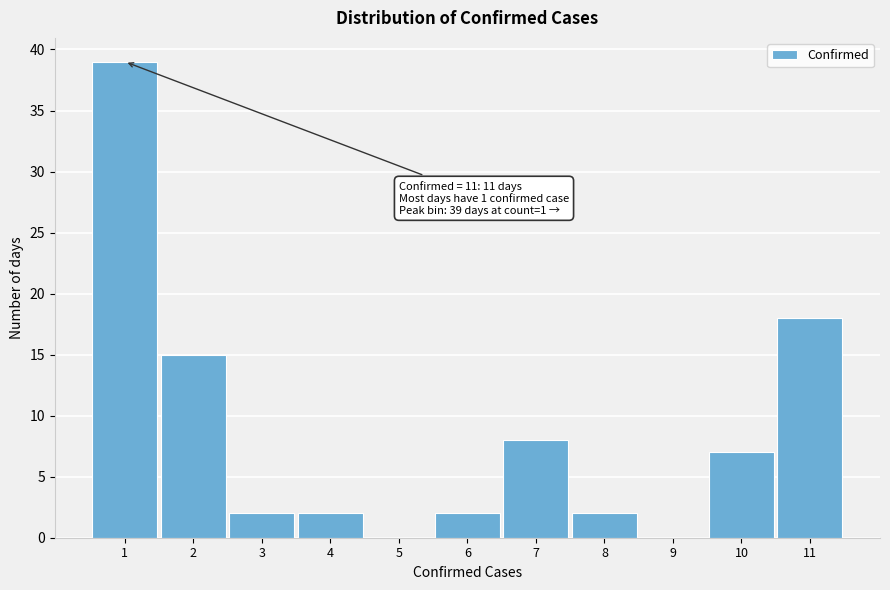

Over which range of the x-axis is the bar tallest?

0.5 to 1.5